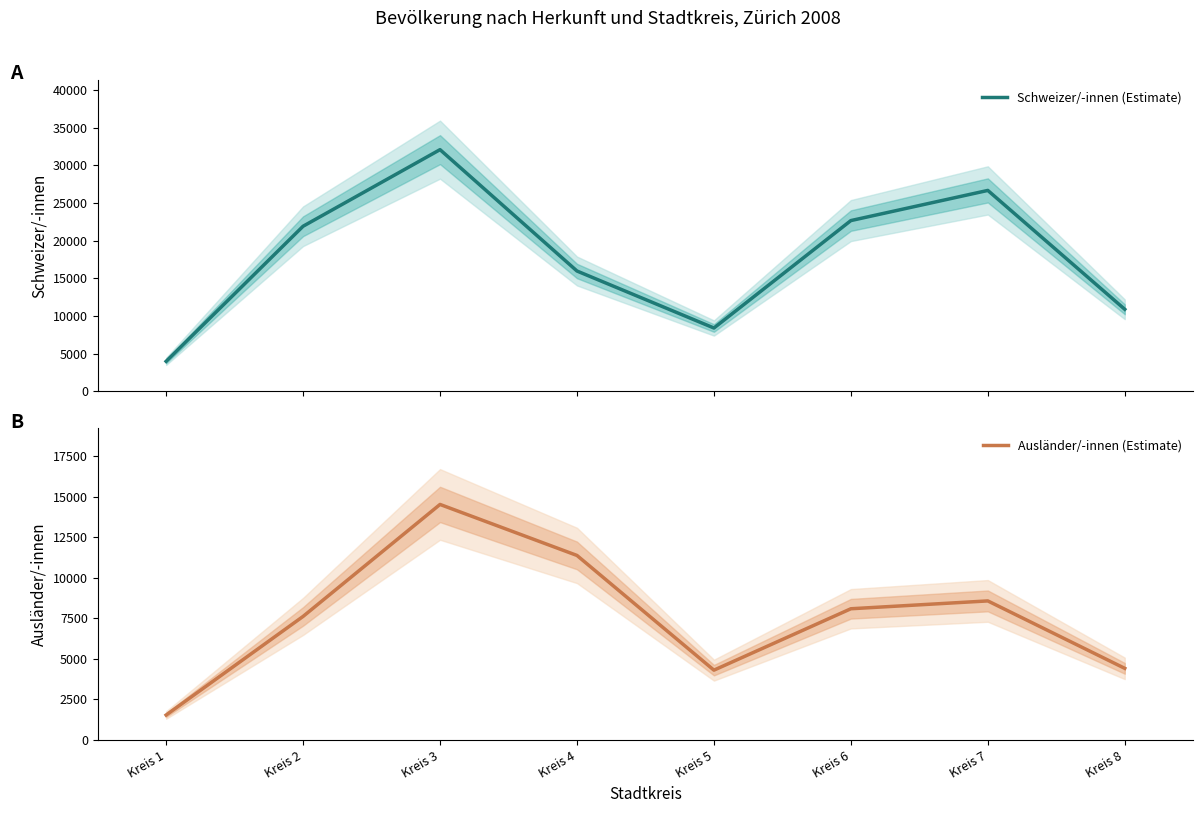

The Schweizer/-innen (Estimate) series shows 8419 at Kreis 5. True or false?

True